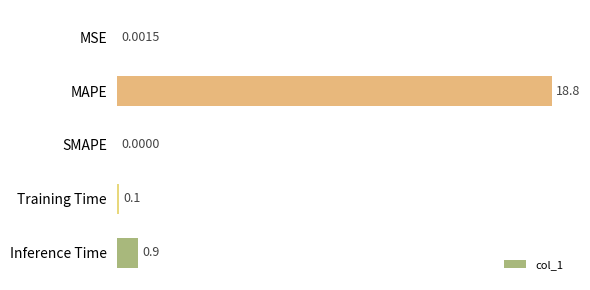

Between MSE and MAPE, which is larger?

MAPE